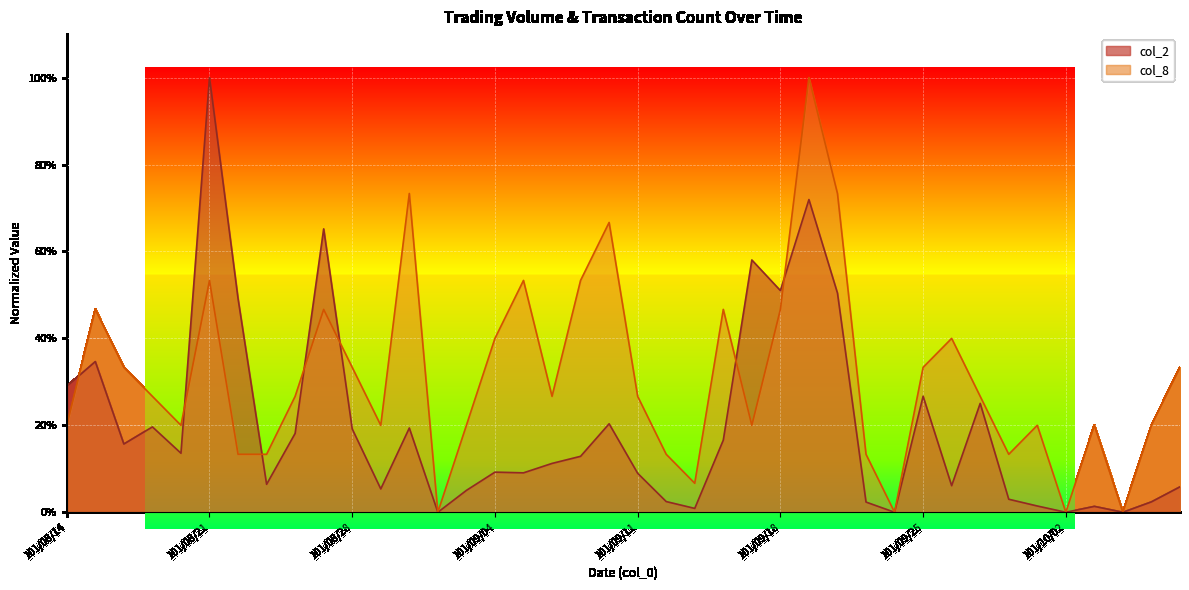

Read the col_8 value at 101/10/08.

0.3